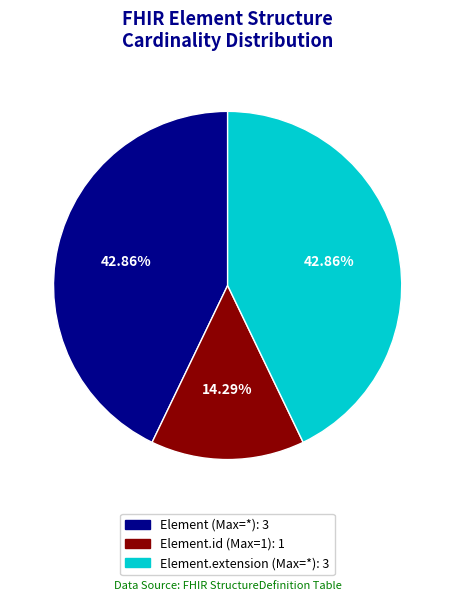

Is there a majority slice in this chart?

No